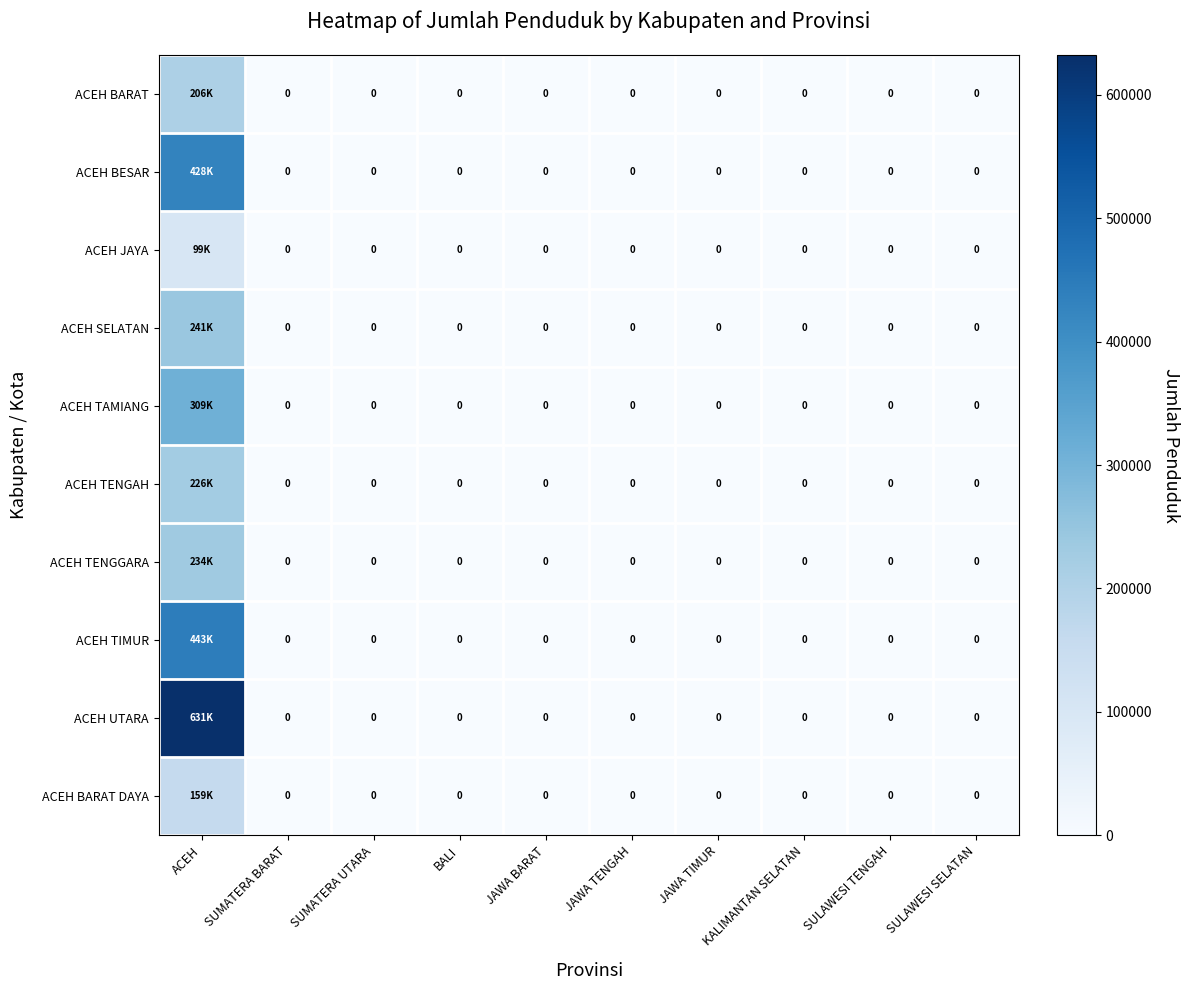

Which category has the highest value in the ACEH BARAT DAYA series?

ACEH